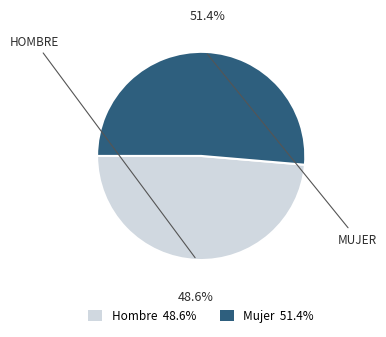

What is the ratio of the value at Mujer to the value at Hombre?

1.1